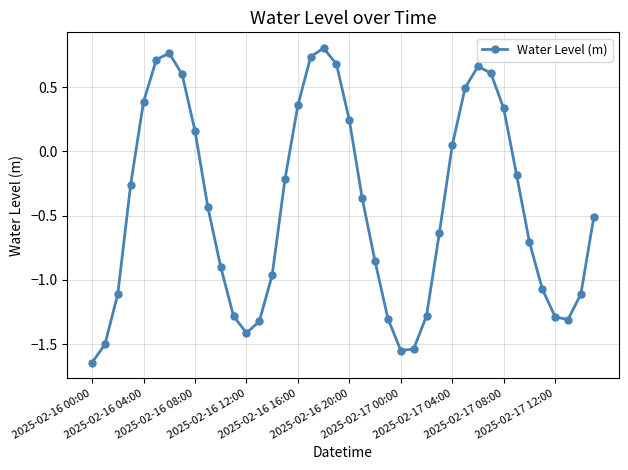

Count the number of values greater than 0.

15